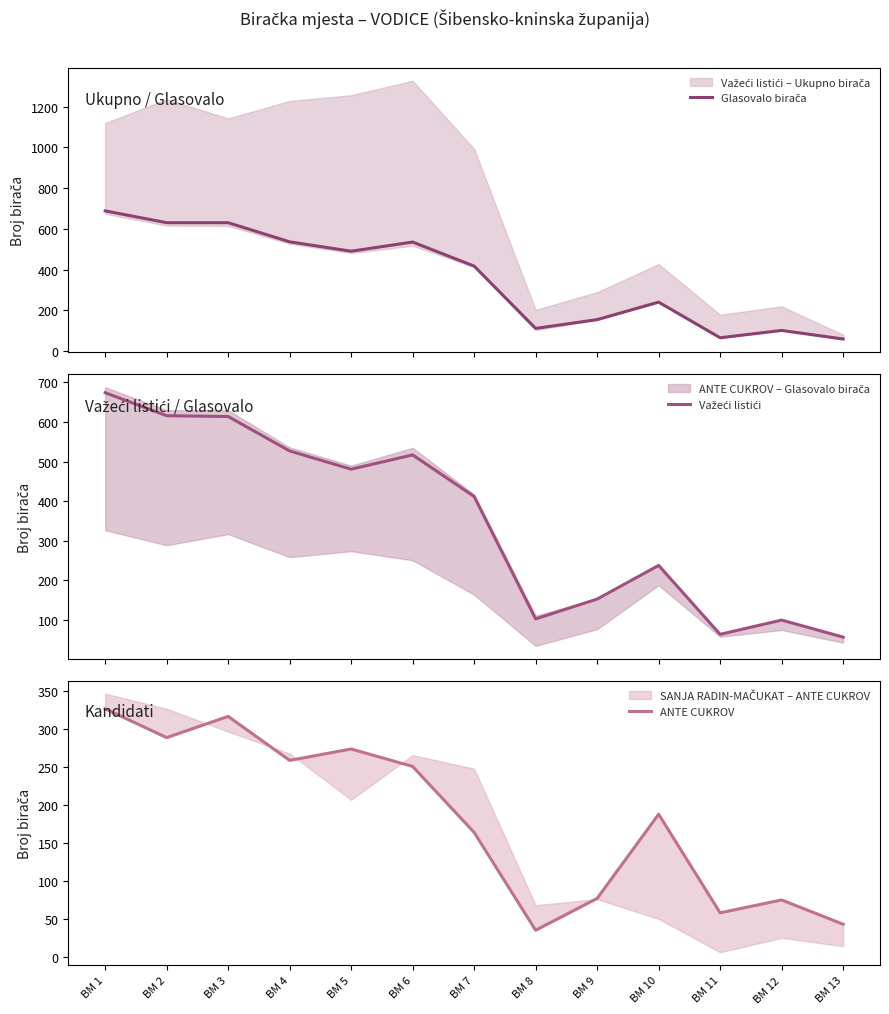

Does the chart have visible grid lines?

No